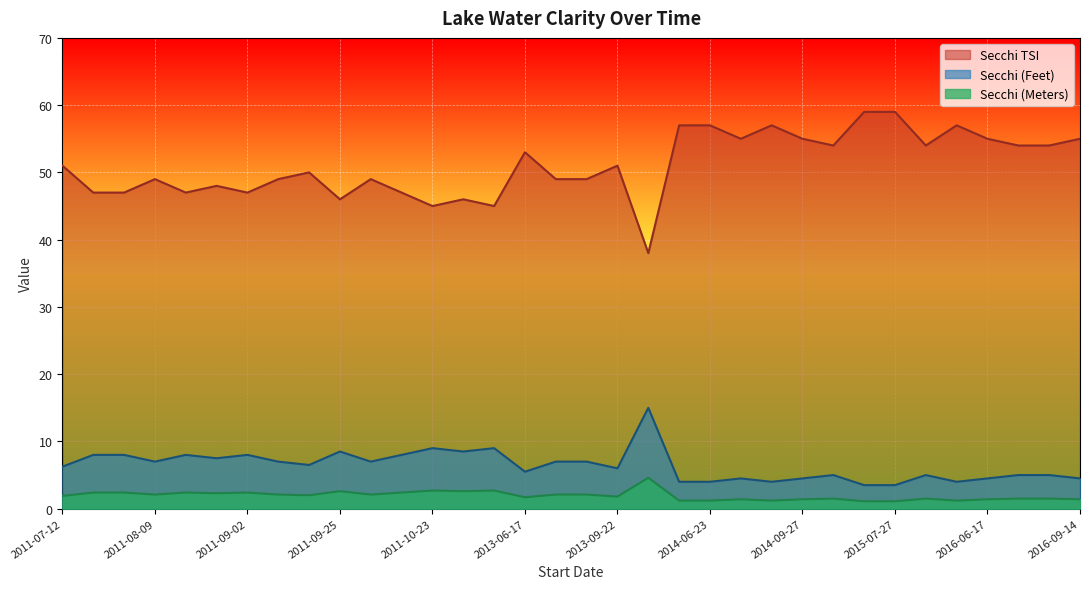

Reading left to right, list all the values displayed in this chart.

Secchi (Feet): 6.2	8.0	8.0	7.0	8.0	7.5	8.0	7.0	6.5	8.5	7.0	8.0	9.0	8.5	9.0	5.5	7.0	7.0	6.0	15.0	4.0	4.0	4.5	4.0	4.5	5.0	3.5	3.5	5.0	4.0	4.5	5.0	5.0	4.5
Secchi (Meters): 1.9	2.4	2.4	2.1	2.4	2.3	2.4	2.1	2.0	2.6	2.1	2.4	2.7	2.6	2.7	1.7	2.1	2.1	1.8	4.6	1.2	1.2	1.4	1.2	1.4	1.5	1.1	1.1	1.5	1.2	1.4	1.5	1.5	1.4
Secchi TSI: 51.0	47.0	47.0	49.0	47.0	48.0	47.0	49.0	50.0	46.0	49.0	47.0	45.0	46.0	45.0	53.0	49.0	49.0	51.0	38.0	57.0	57.0	55.0	57.0	55.0	54.0	59.0	59.0	54.0	57.0	55.0	54.0	54.0	55.0